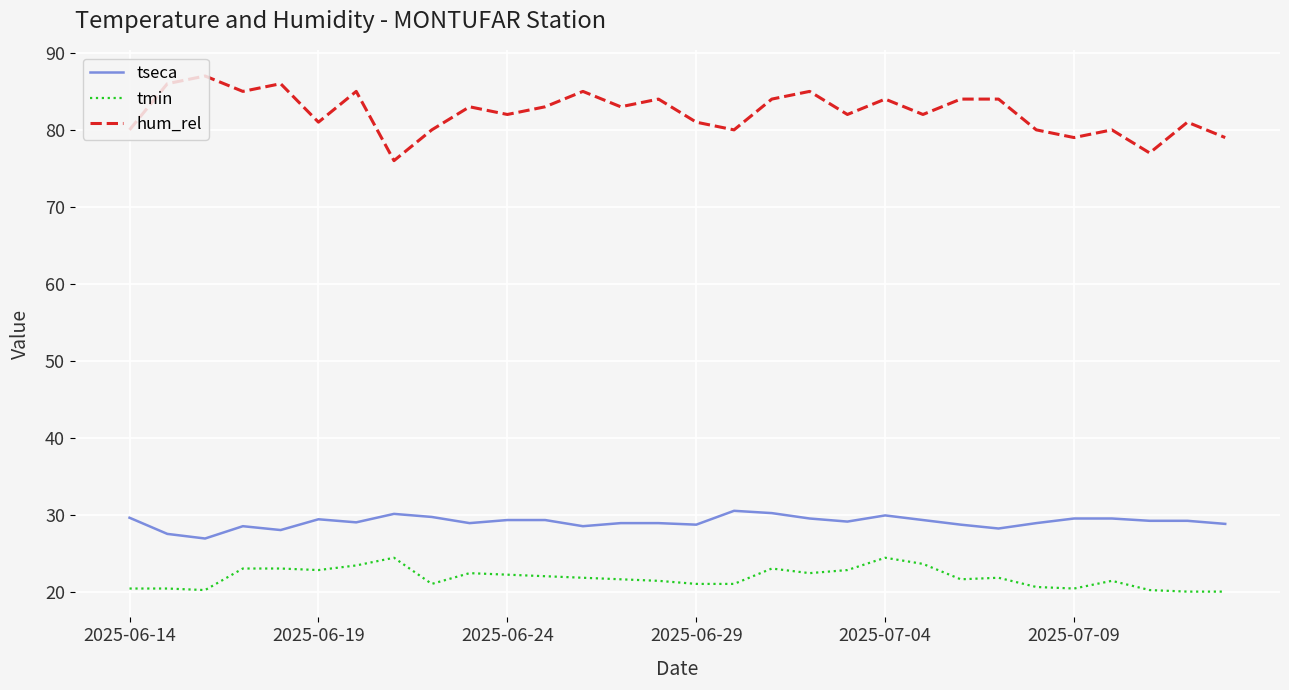

Which series has the largest total across all categories?

hum_rel